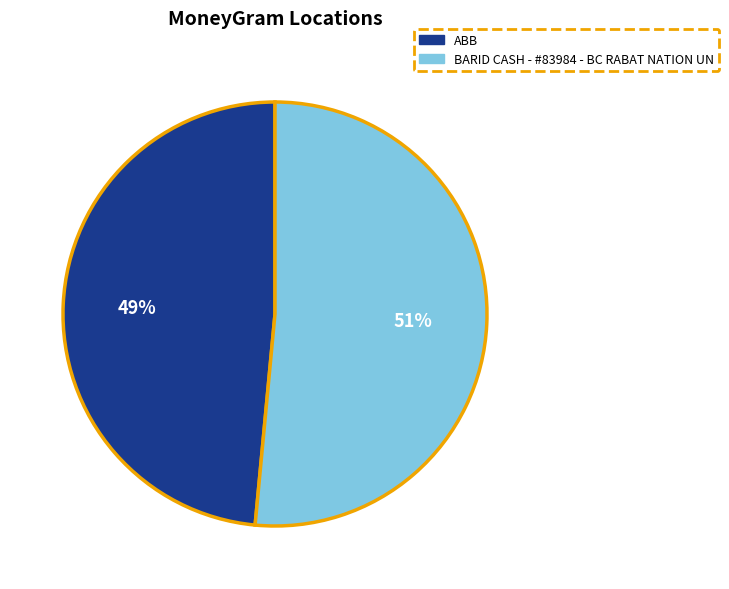

What is the largest slice in the pie chart?

BARID CASH - #83984 - BC RABAT NATION UN